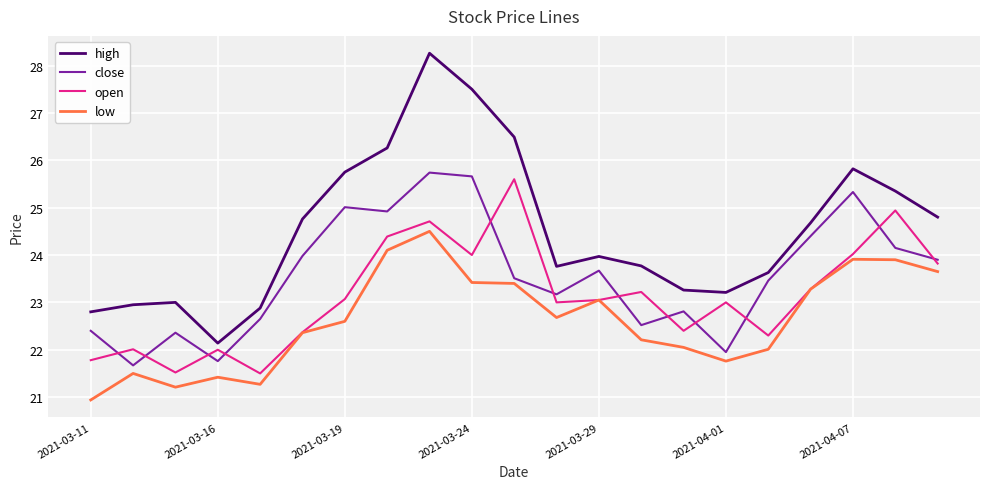

What is the smallest value displayed?

20.9